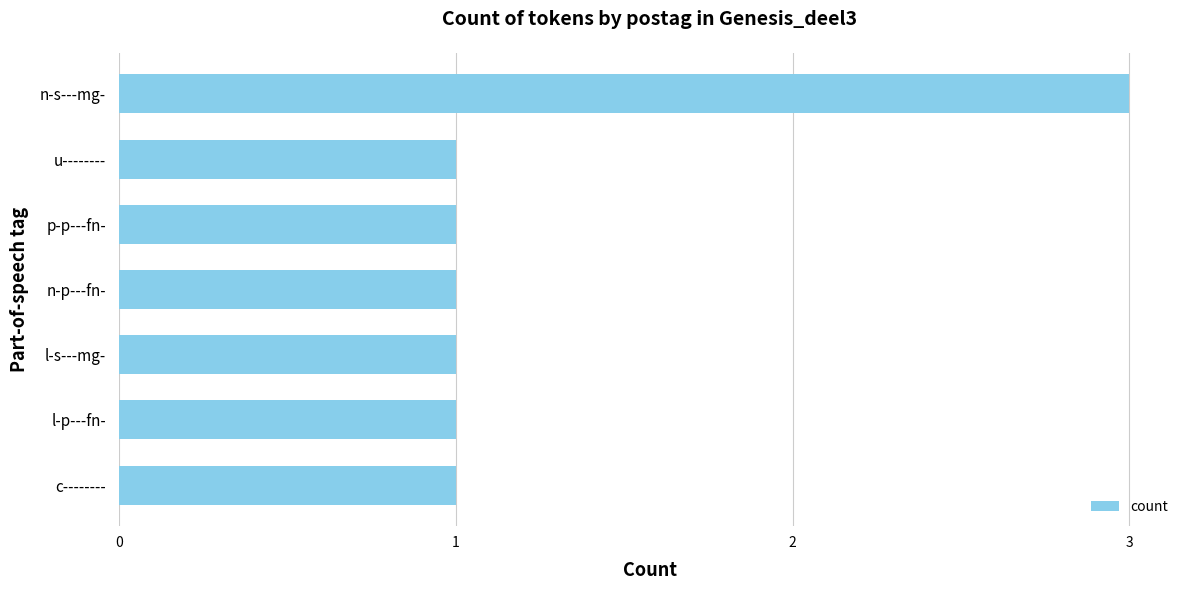

Which label corresponds to the largest value in the chart?

n-s---mg-